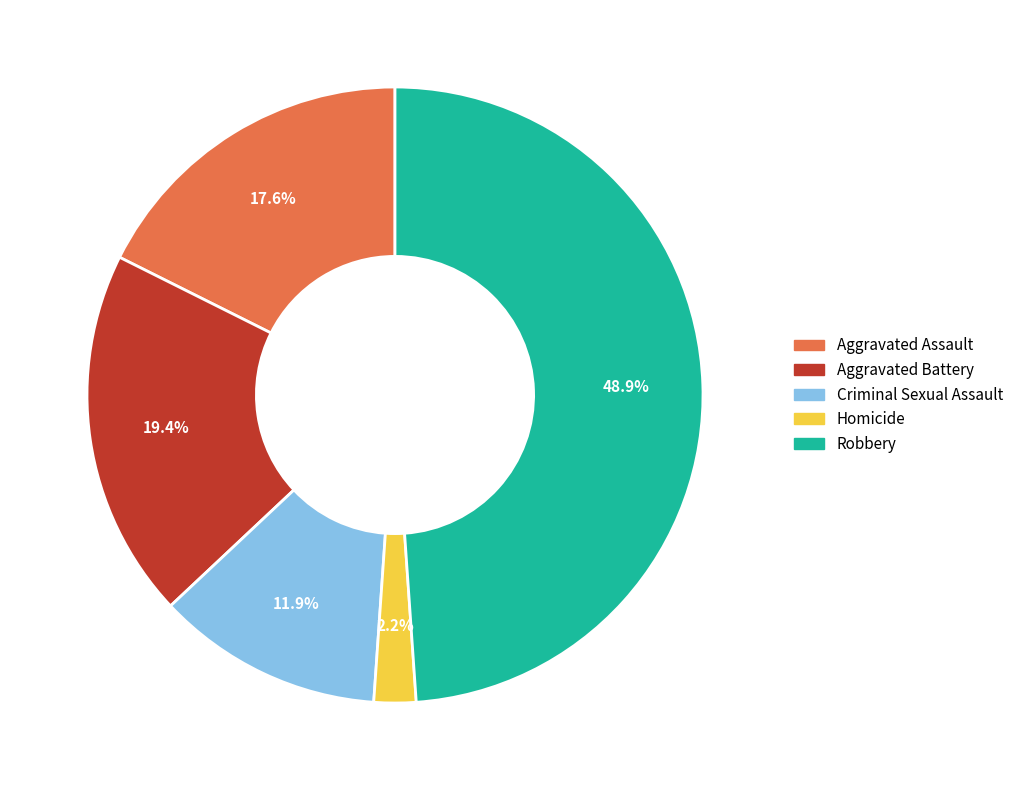

What is the ratio of the value at Homicide to the value at Aggravated Battery?

0.1